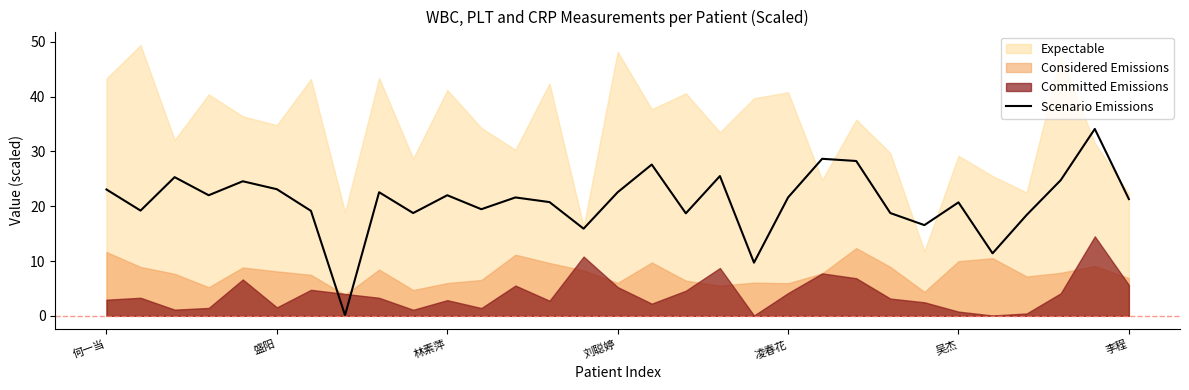

Does the chart have visible grid lines?

No